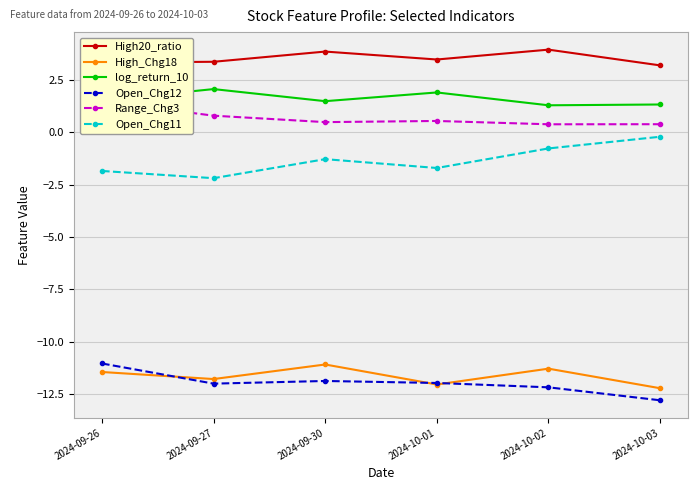

What is the sum of all log_return_10 values?

9.6